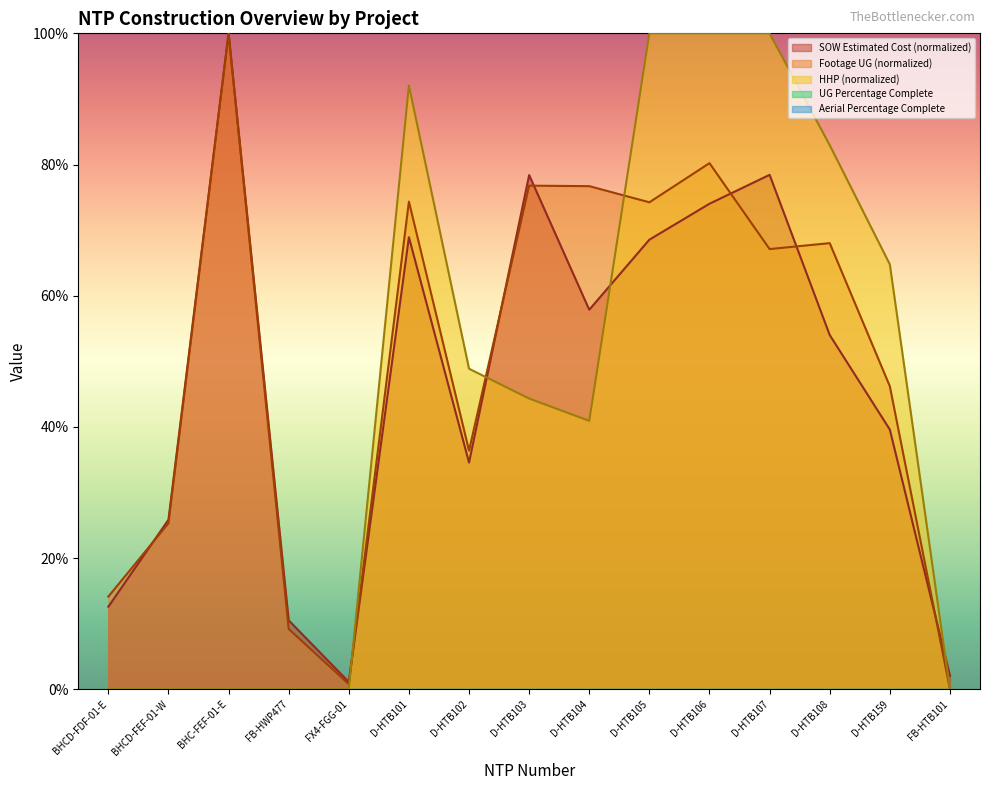

What is the difference between the maximum and minimum values in the Footage UG series?

100.0